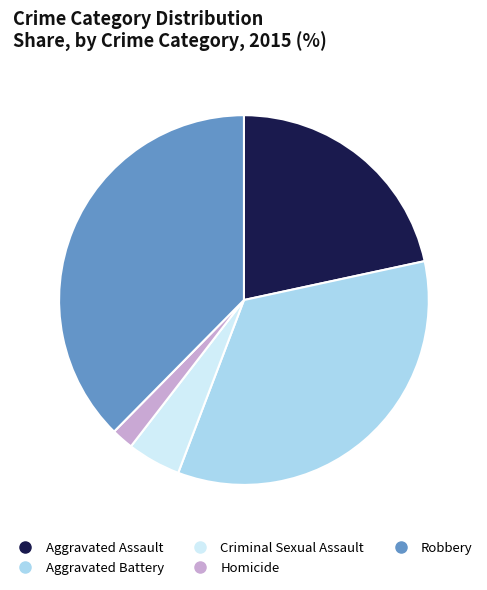

Rank the categories by value from lowest to highest.

Homicide, Criminal Sexual Assault, Aggravated Assault, Aggravated Battery, Robbery